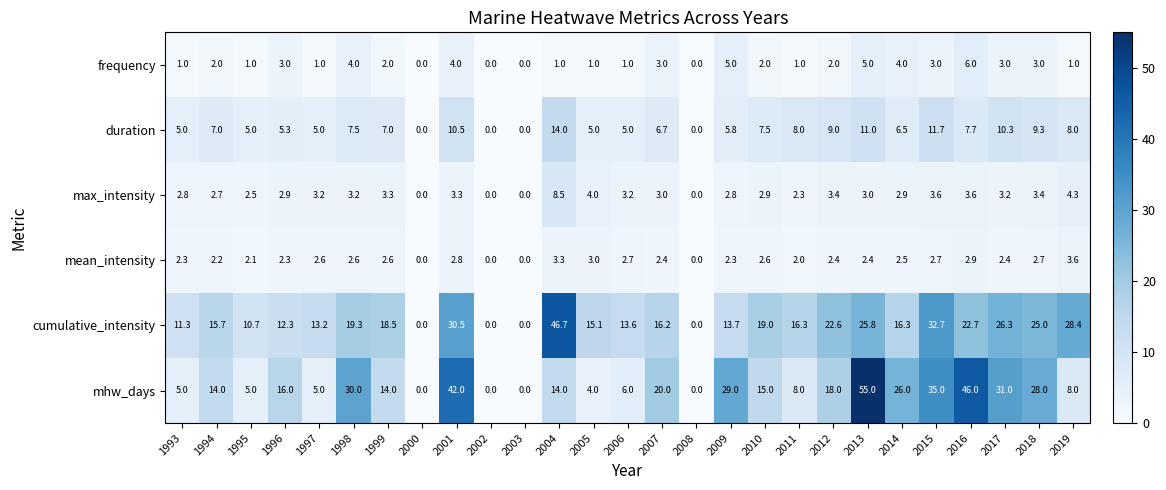

What is the spread (max minus min) of values at 2016?

43.1